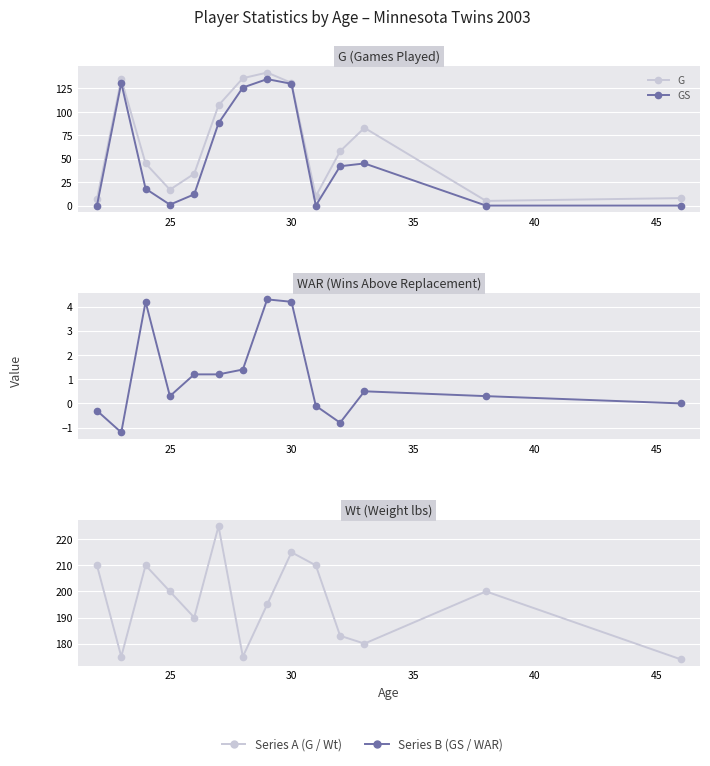

True or false: WAR and GS intersect in this chart.

True